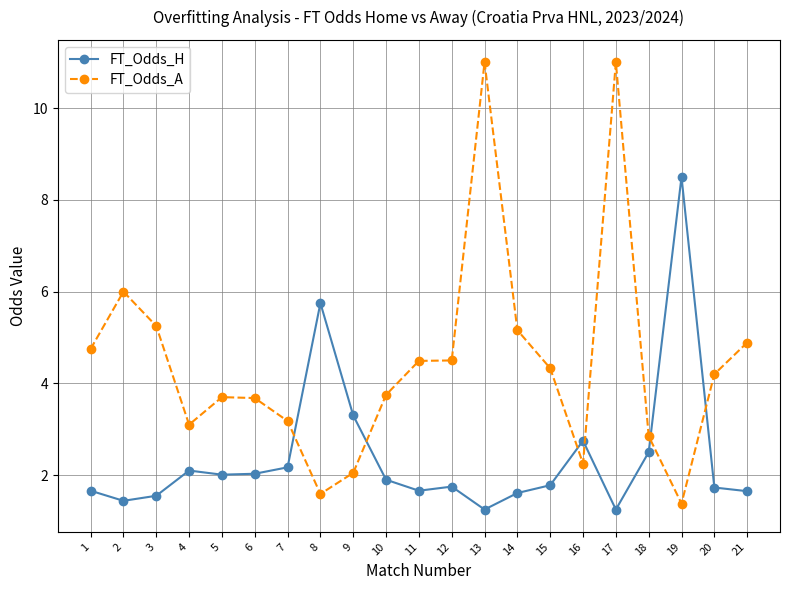

What is the difference between the maximum and minimum values in the FT_Odds_A series?

9.6